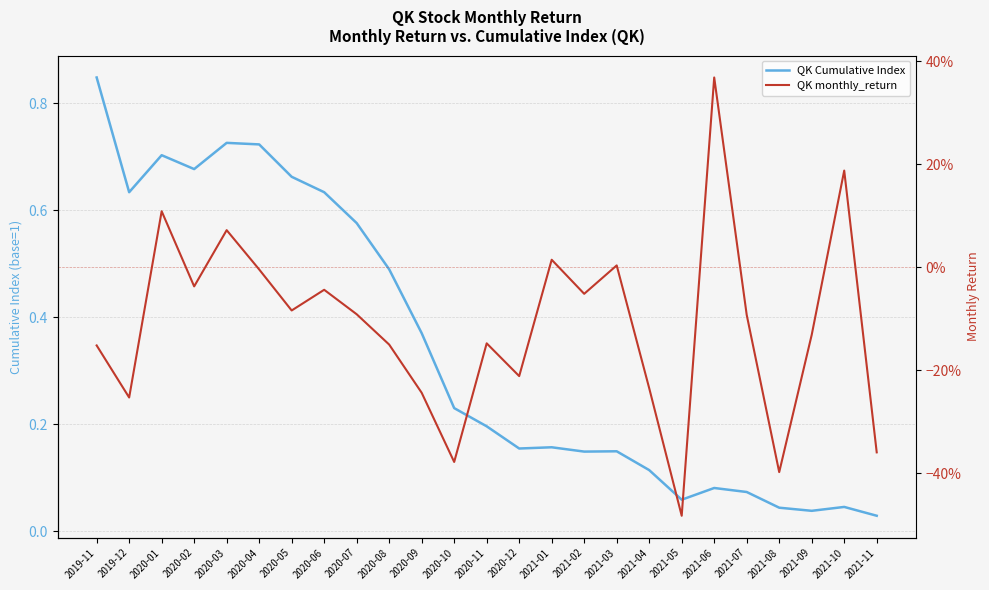

Which category has the highest value across all series?

2019-11